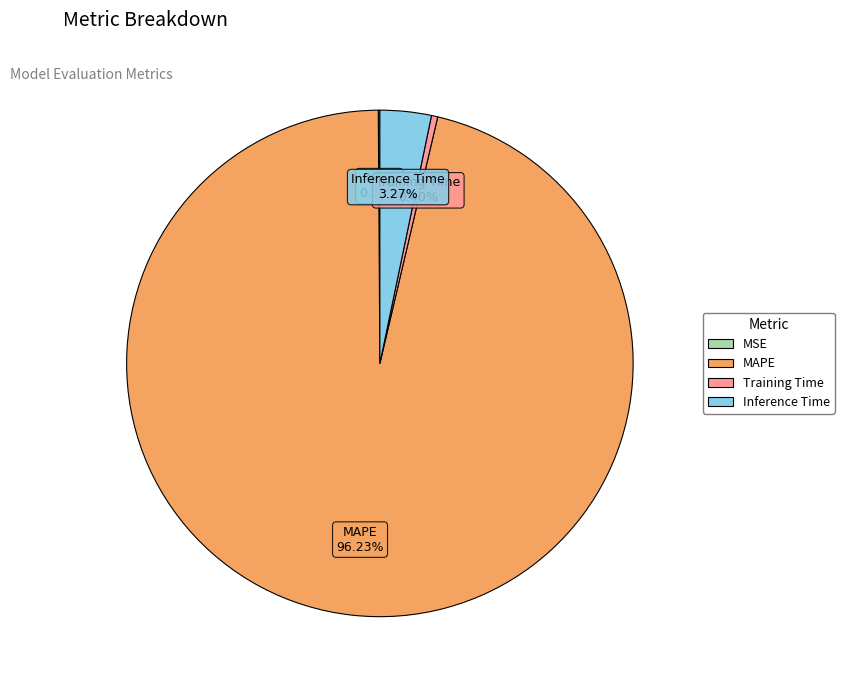

Is there any slice that represents more than half of the pie?

Yes